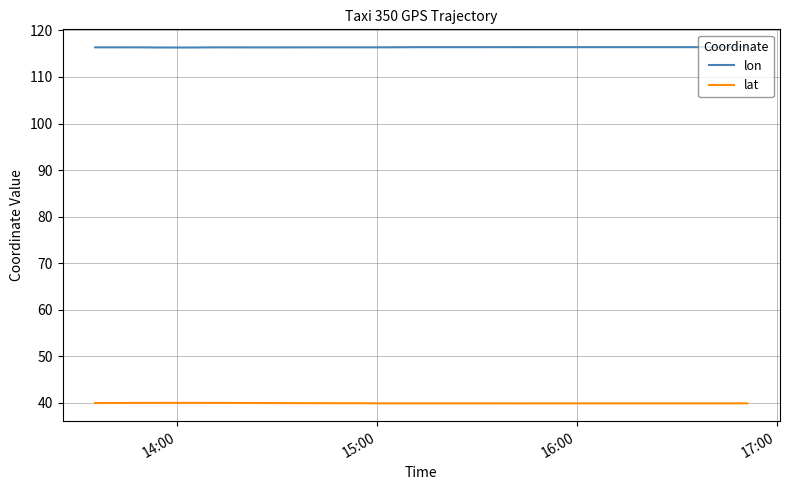

True or false: lat has more than 1 interior local peaks.

True